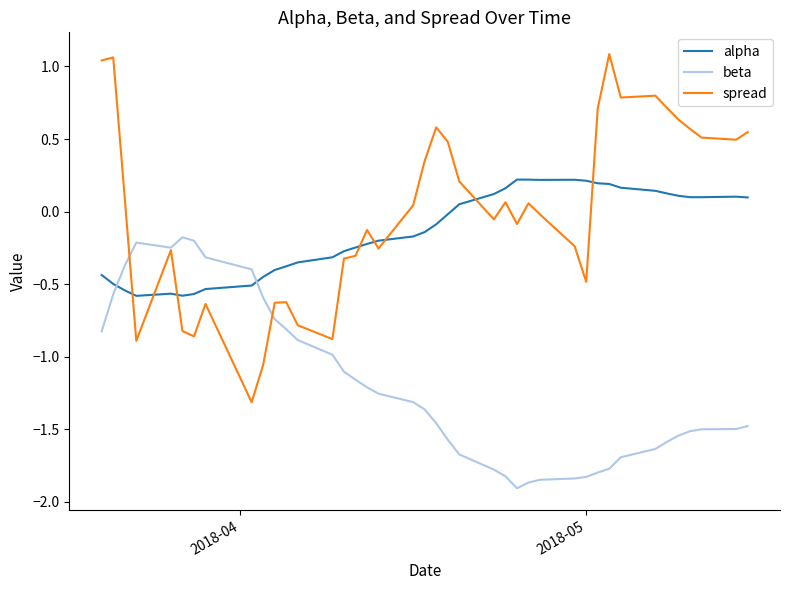

Rank the series by their maximum value, from highest to lowest.

spread, alpha, beta